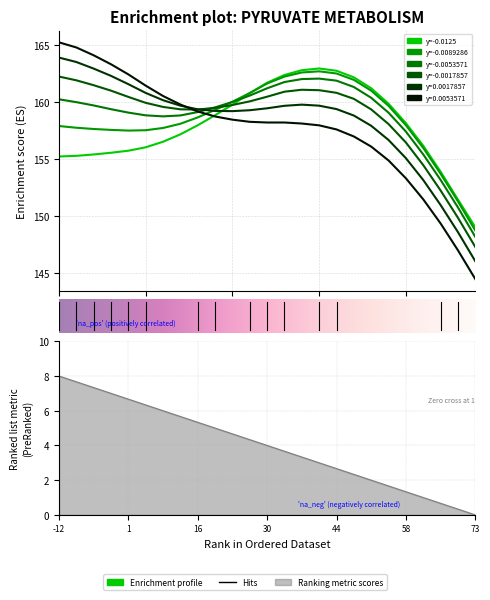

How many lines are shown in the chart?

6